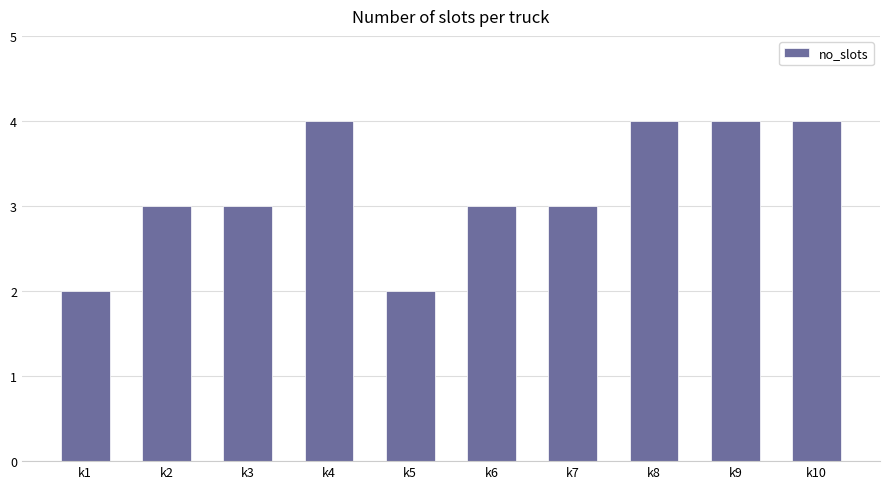

What is the average value?

3